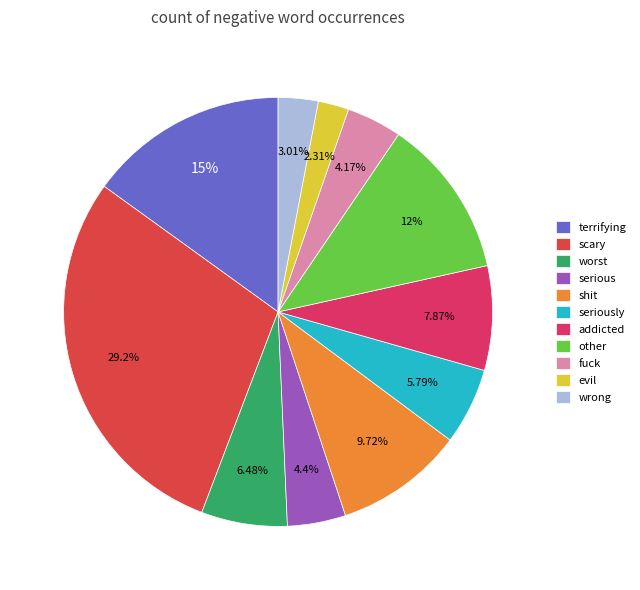

To the nearest percent, what is the combined percentage of fuck and terrifying?

19%